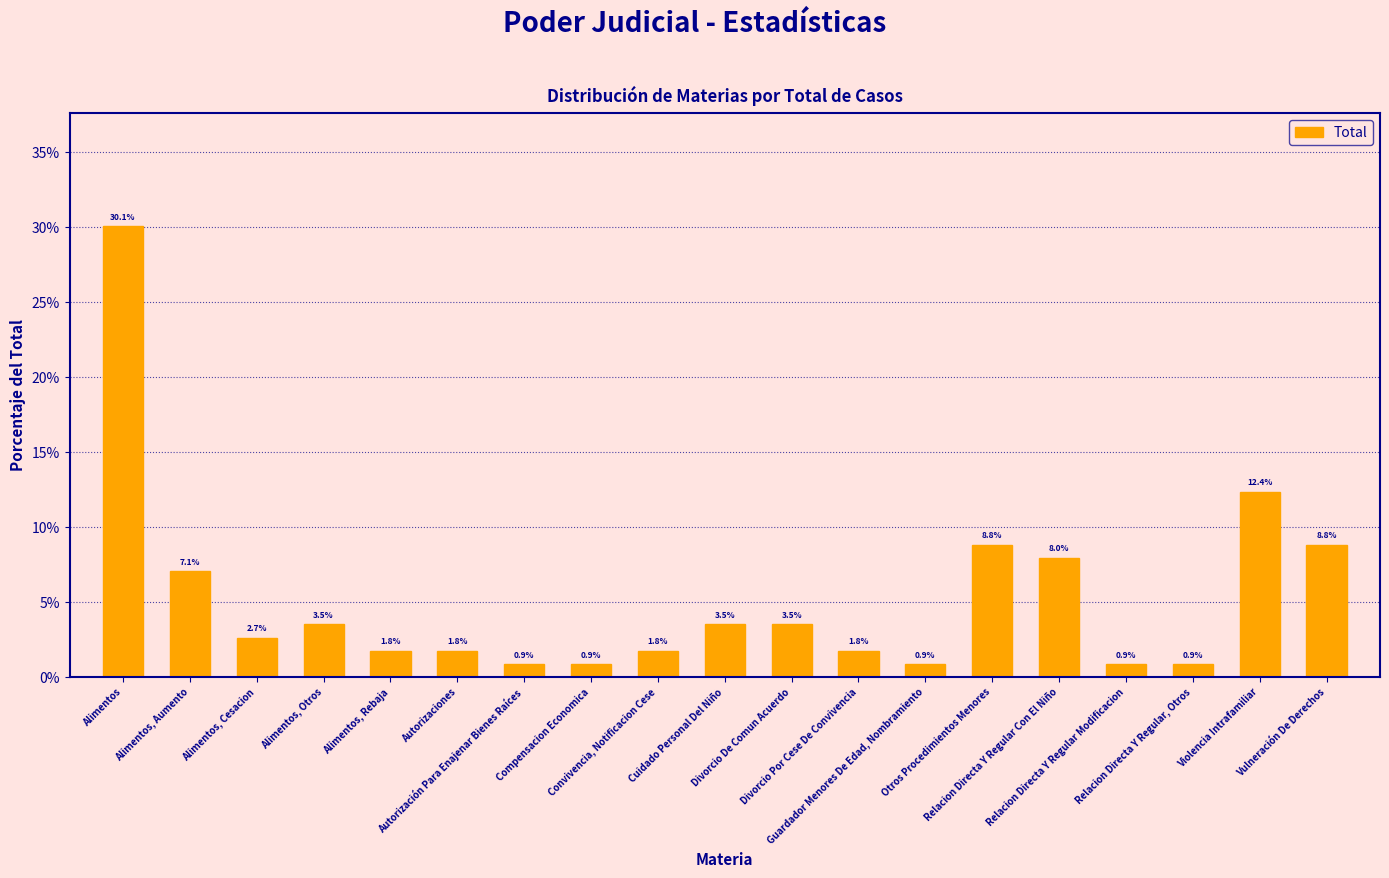

What is the change in value from Alimentos, Rebaja to Compensacion Economica?

-0.9